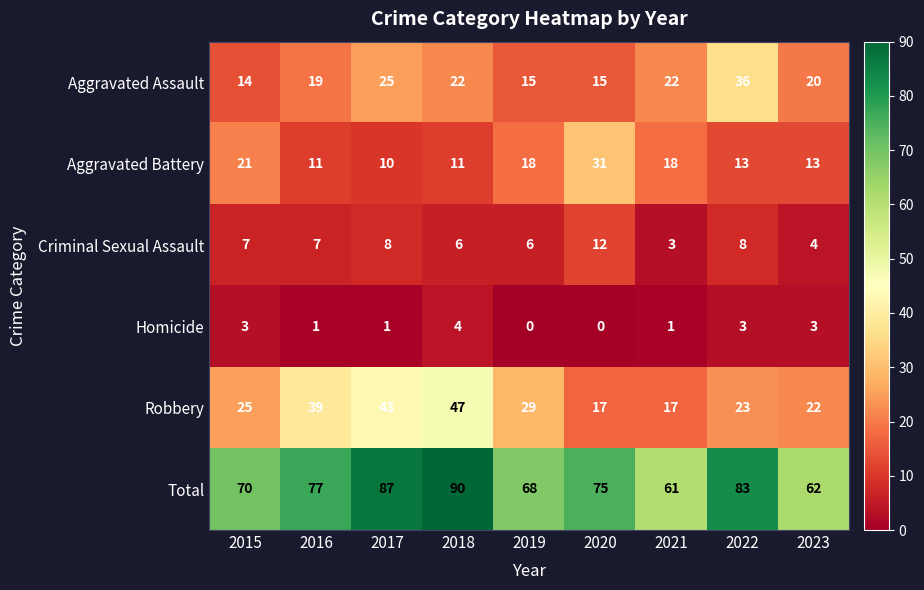

What is the difference between the maximum and minimum values in the Aggravated Battery series?

21